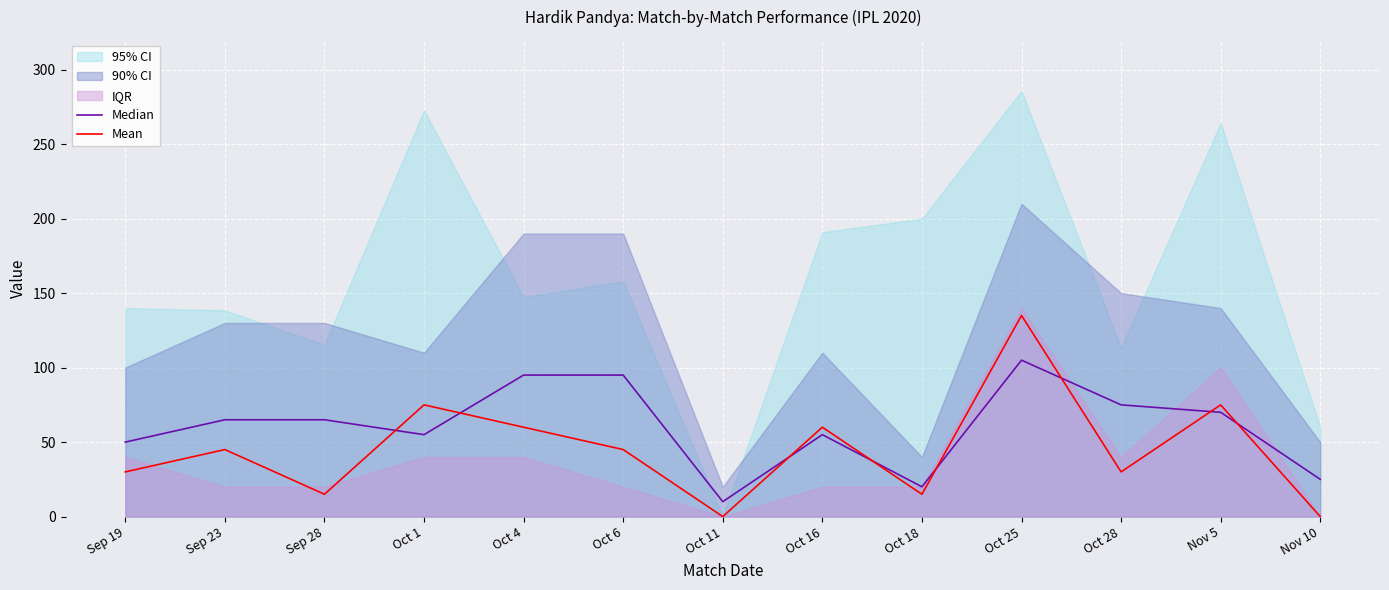

True or false: Median has more than 1 interior local peaks.

True